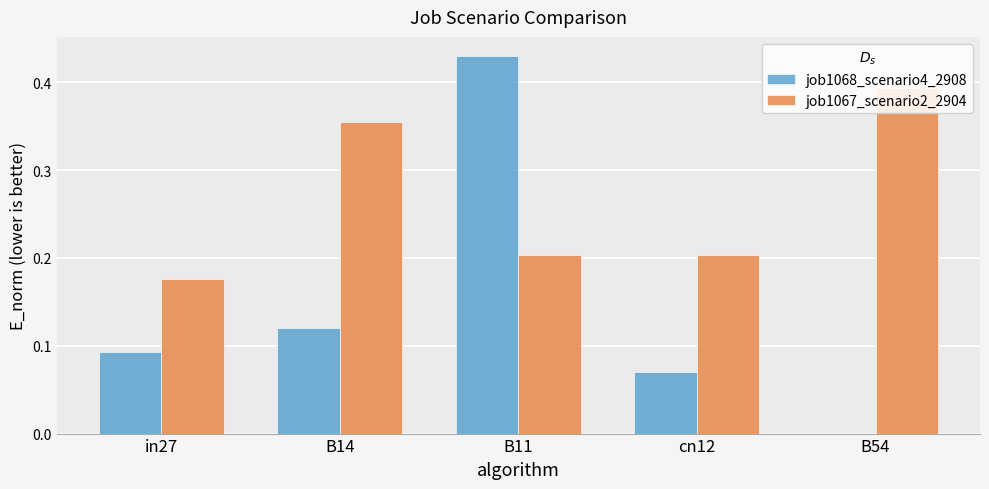

Between in27 and B14, which series saw the biggest shift?

job1067_scenario2_2904